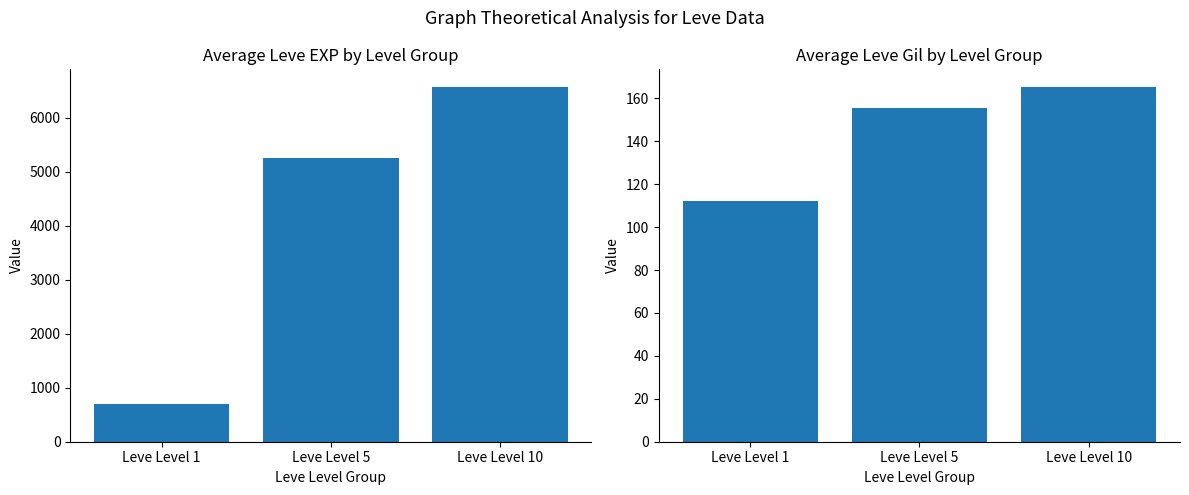

What is the sum of all Avg Leve Gil values?

433.3